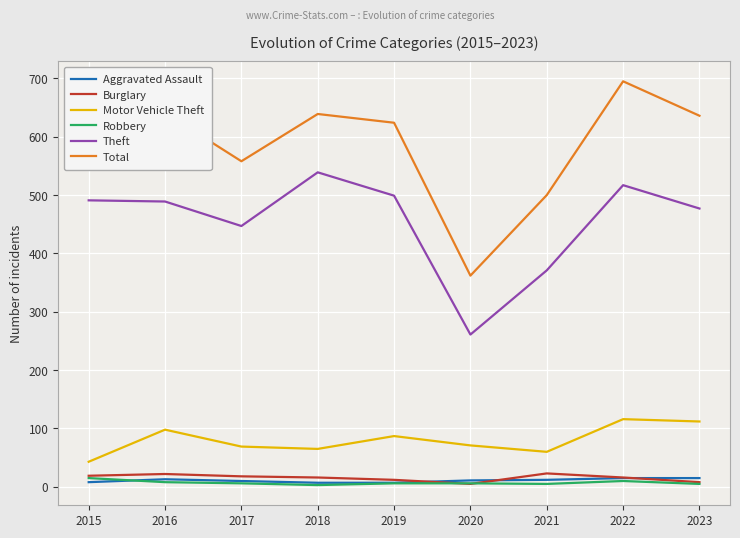

True or false: Total and Motor Vehicle Theft intersect in this chart.

False